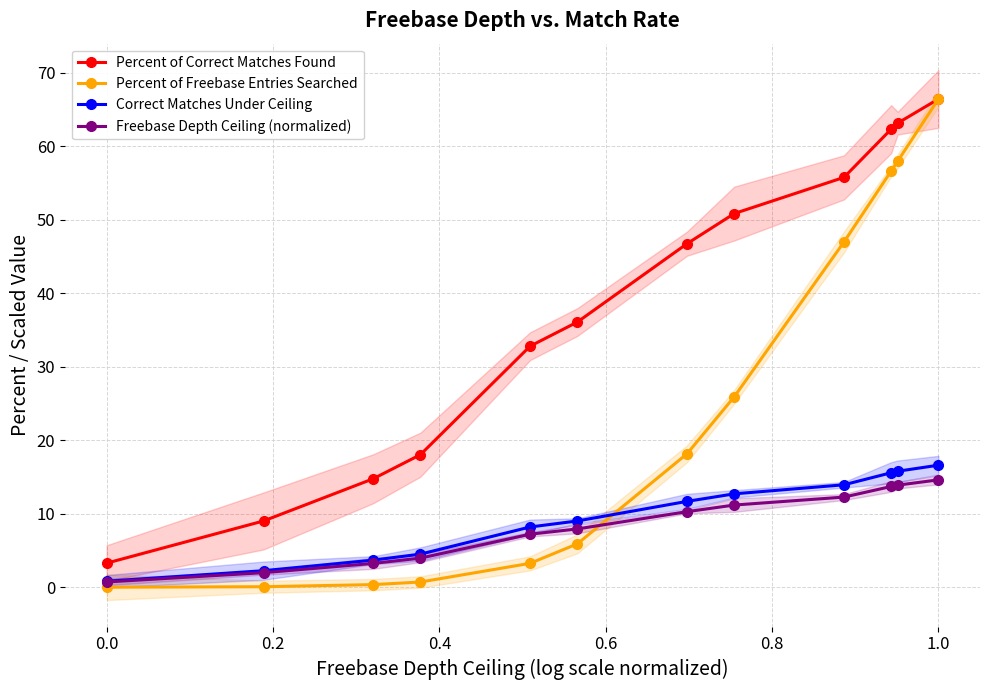

True or false: Freebase Depth Ceiling (normalized) and Percent of Correct Matches Found intersect in this chart.

False